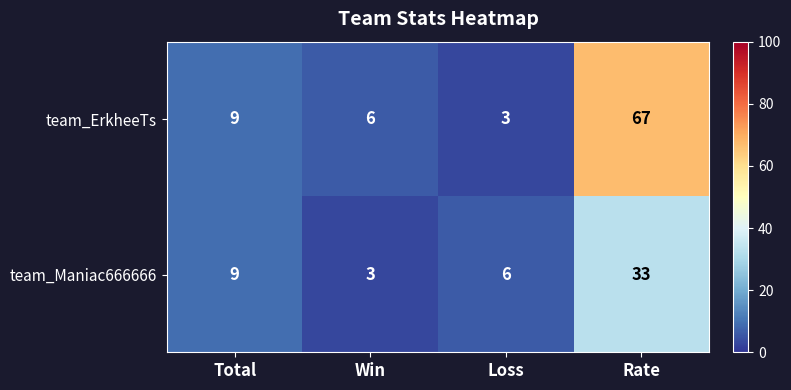

Where is team_ErkheeTs nearest to the value 35?

Total